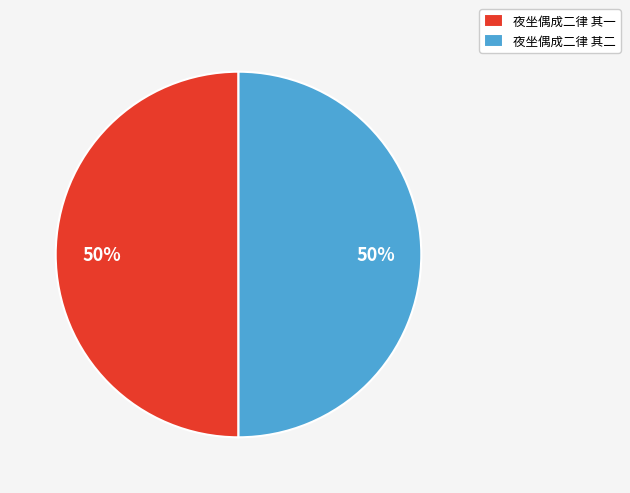

Approximately how many times larger is the value at 夜坐偶成二律 其一 compared to 夜坐偶成二律 其二?

1.0